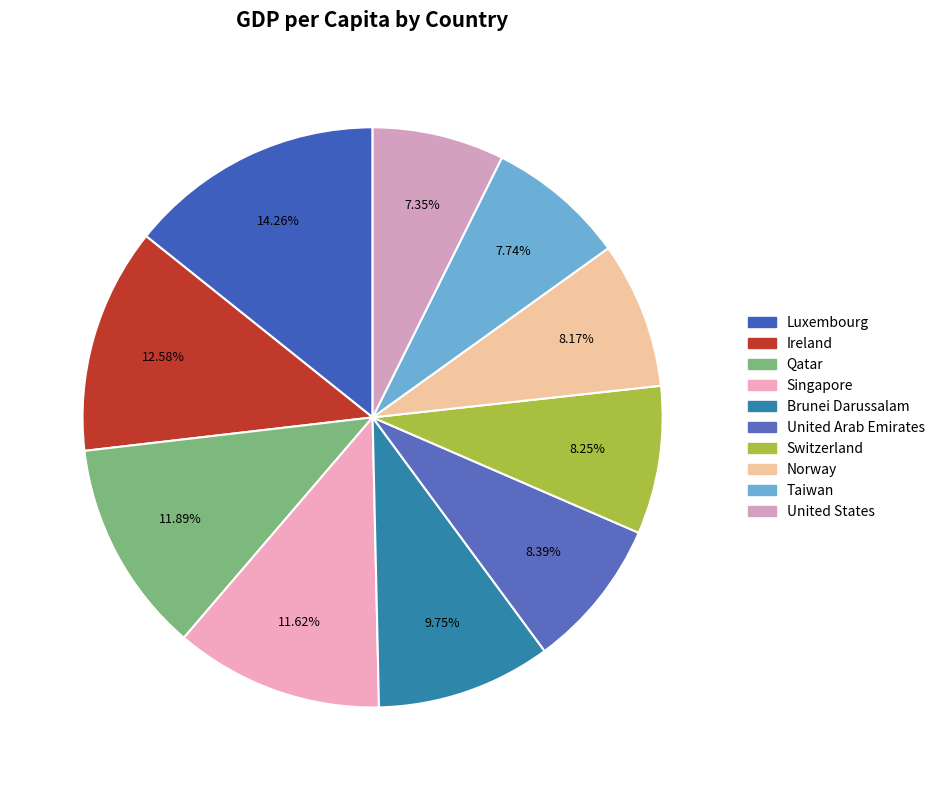

Is the sum of Singapore and Luxembourg greater than half?

No